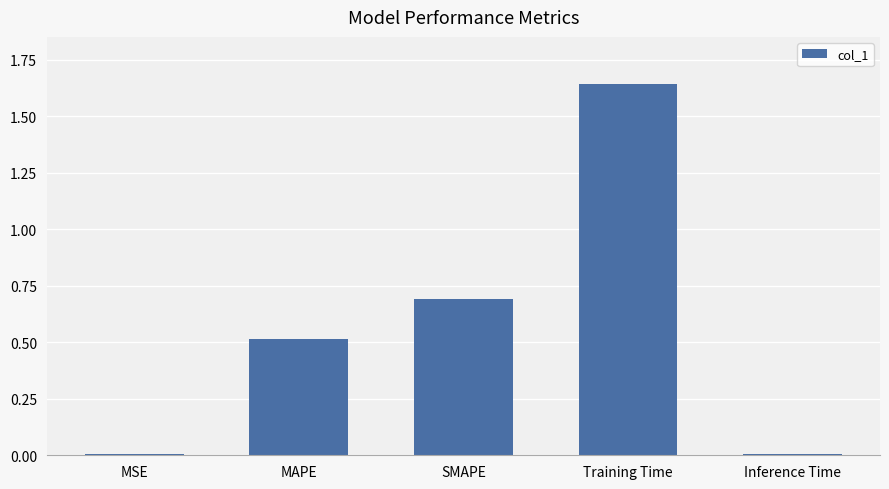

What is the change in value from MAPE to Inference Time?

-0.5